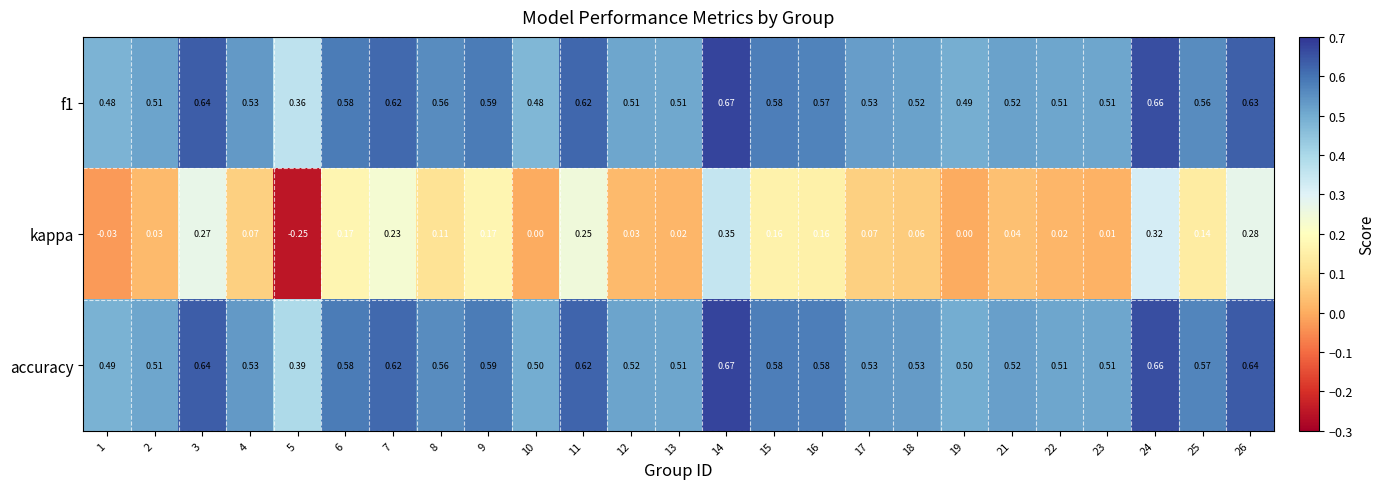

At how many categories does at least one series exceed 0?

25